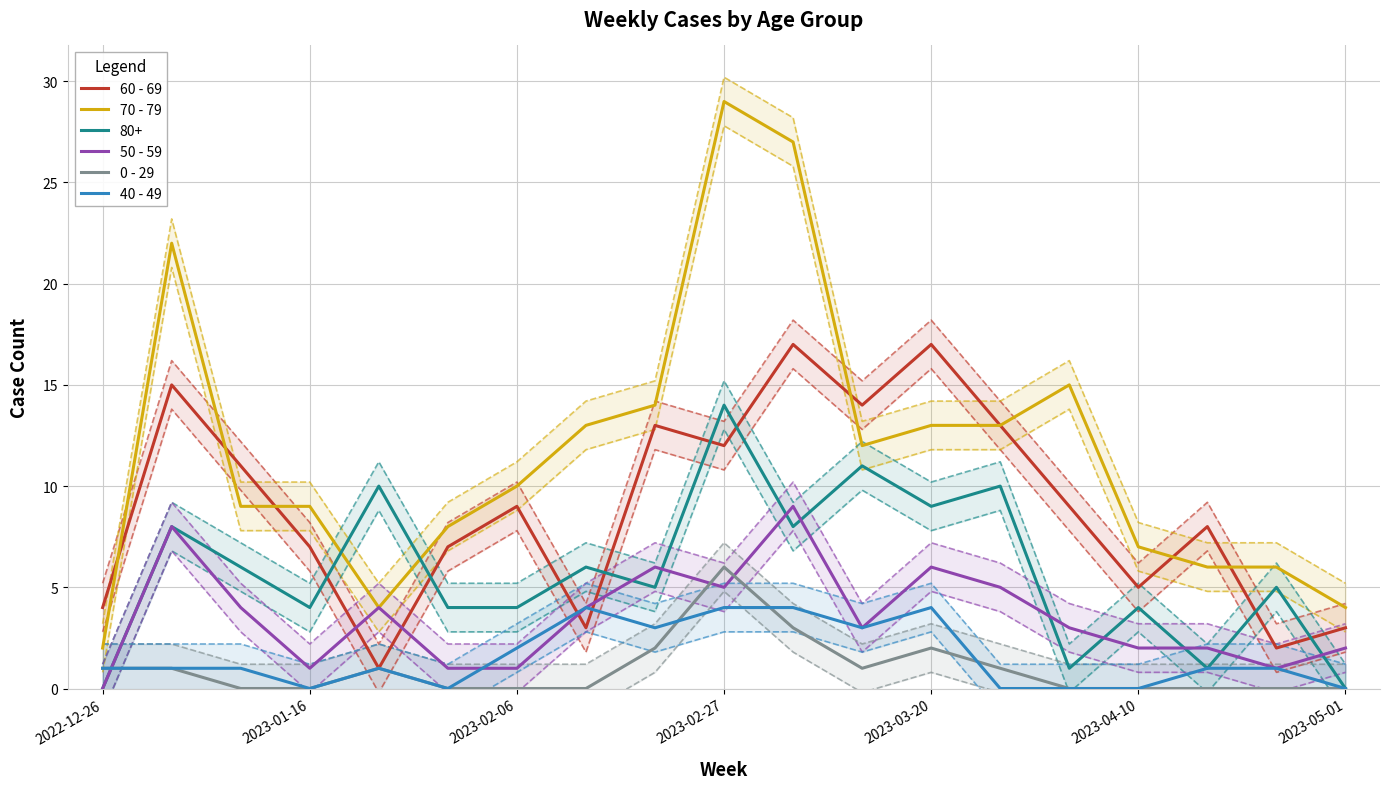

The value of 80+ at 2023-02-27 is 19. True or false?

False